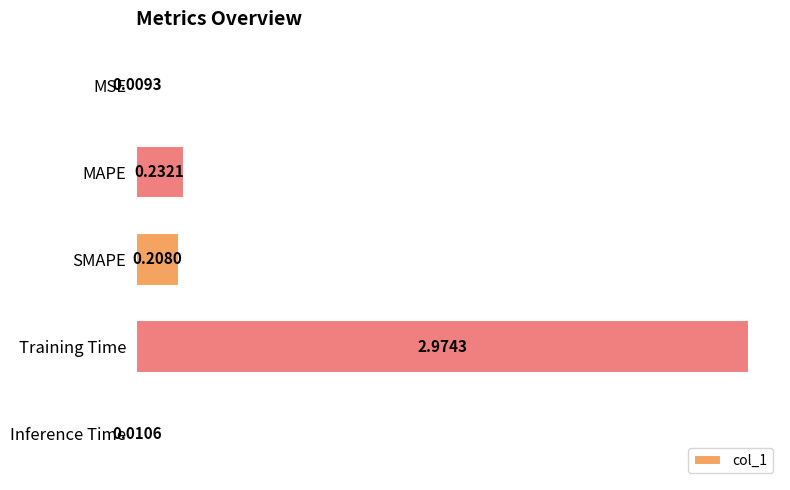

Are the bars horizontal?

Yes